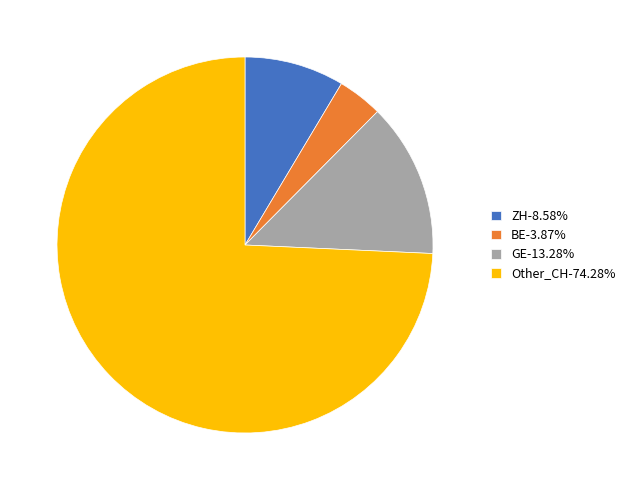

Does GE-13.28% represent more than half of the total?

No